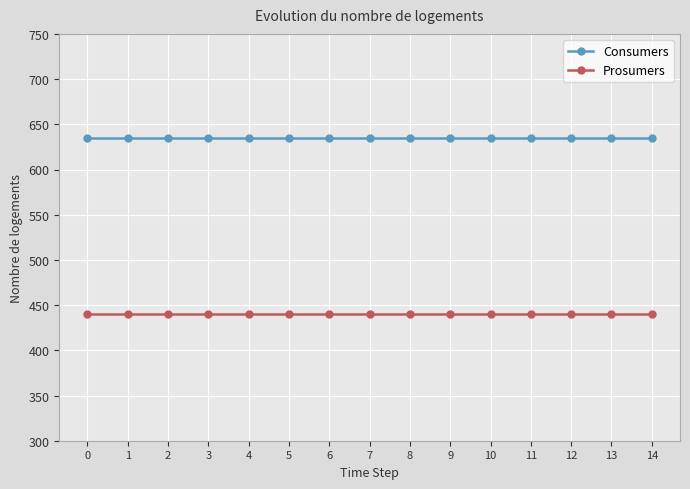

At 14, list the series in order from largest to smallest.

Consumers, Prosumers